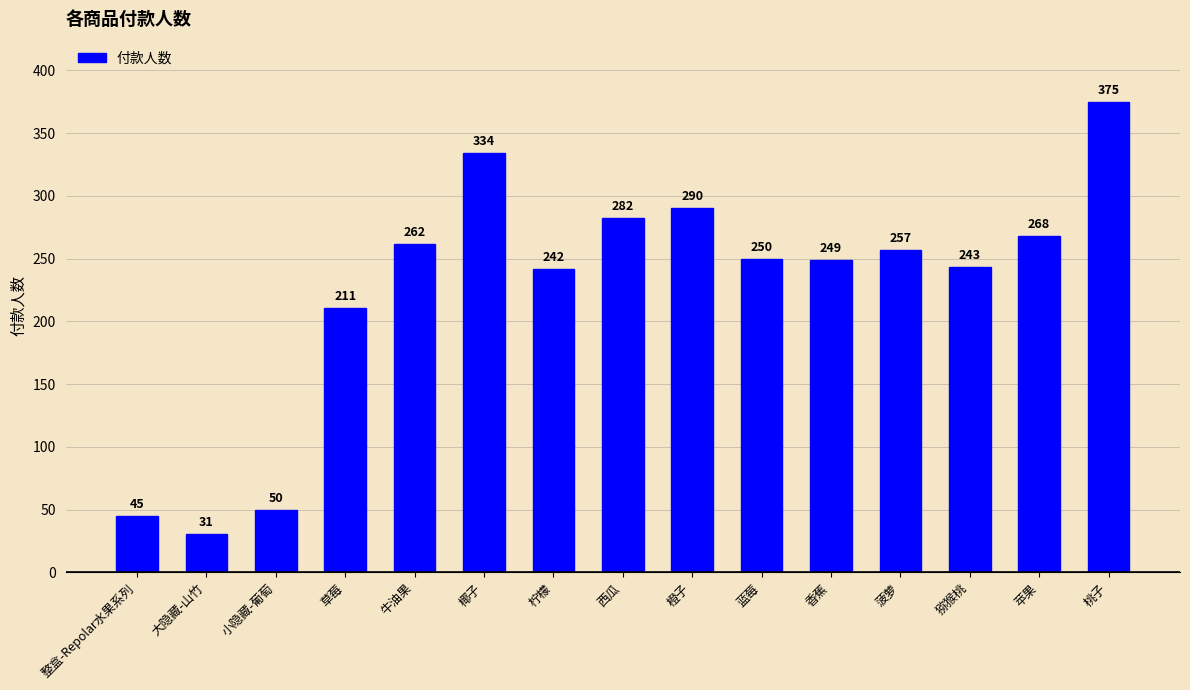

What is the ratio of the value at 西瓜 to the value at 橙子?

1.0